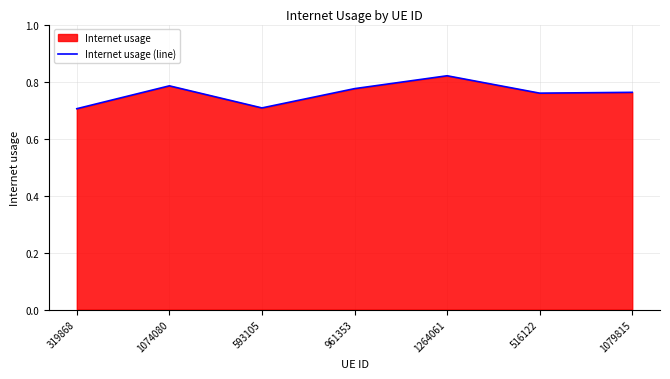

How many series are shown in this chart?

1